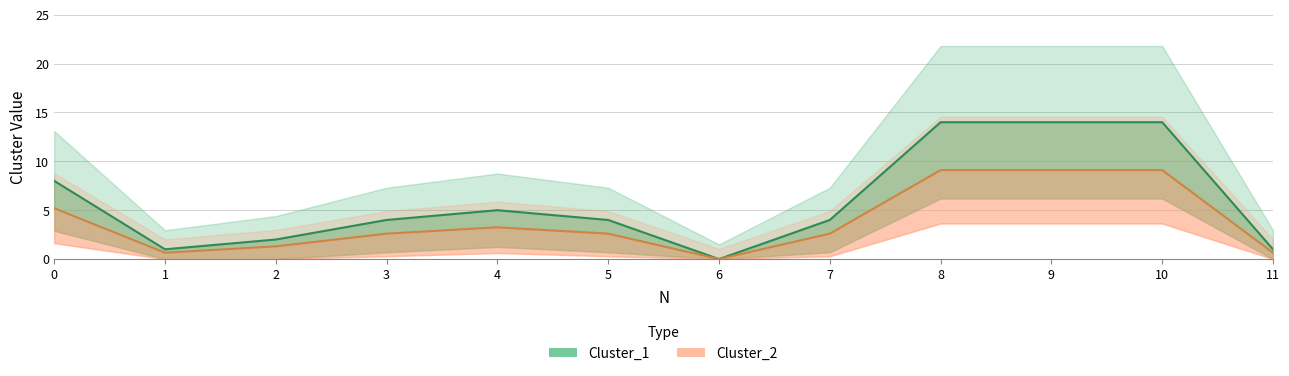

At which category is the sum across all series the highest?

8